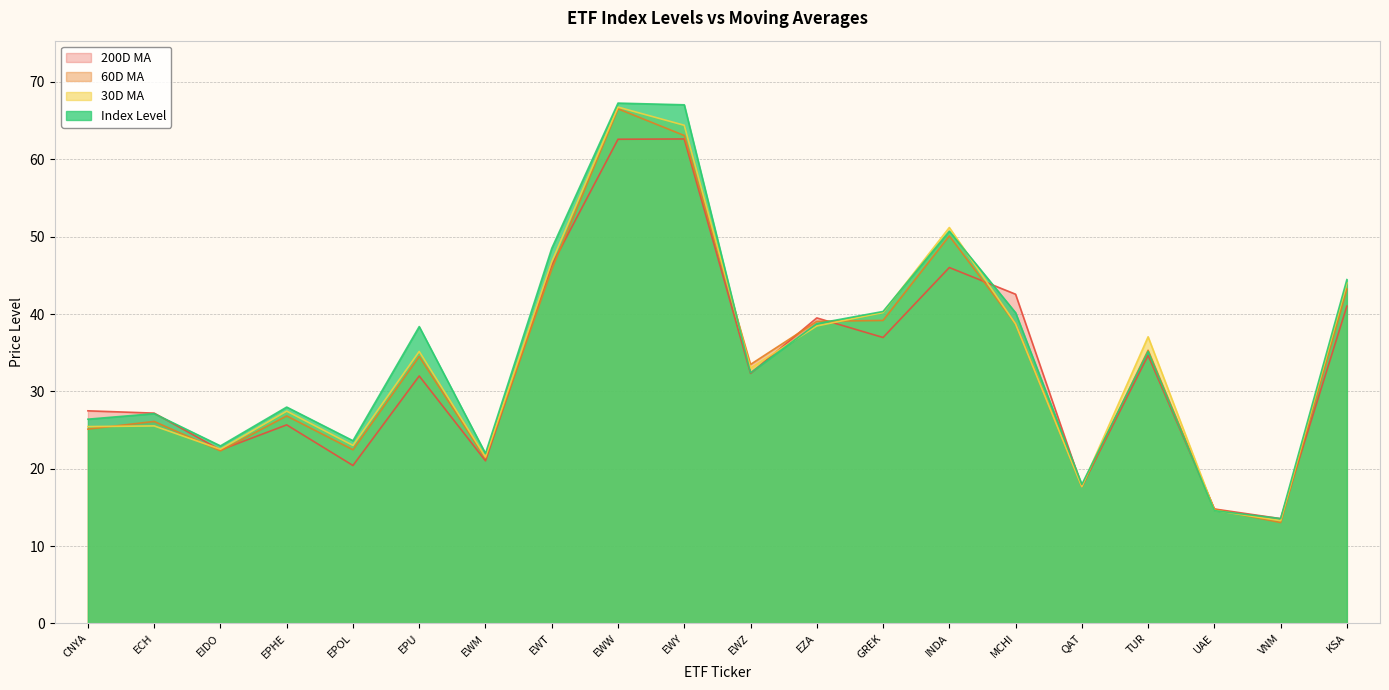

Is it true that Index Level equals 67.3 at EWW?

True